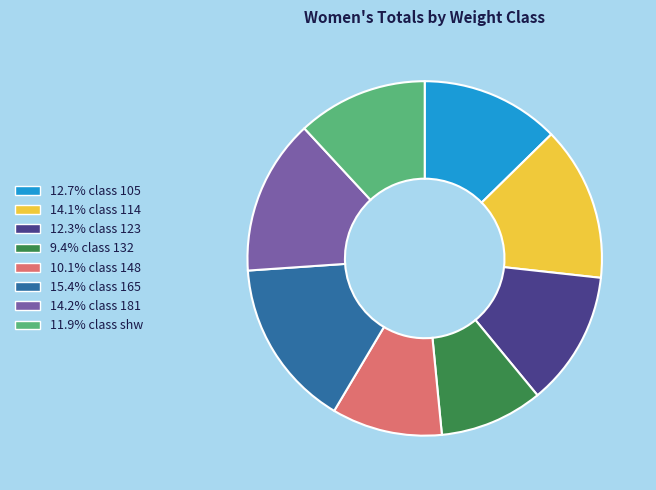

Is there a majority slice in this chart?

No